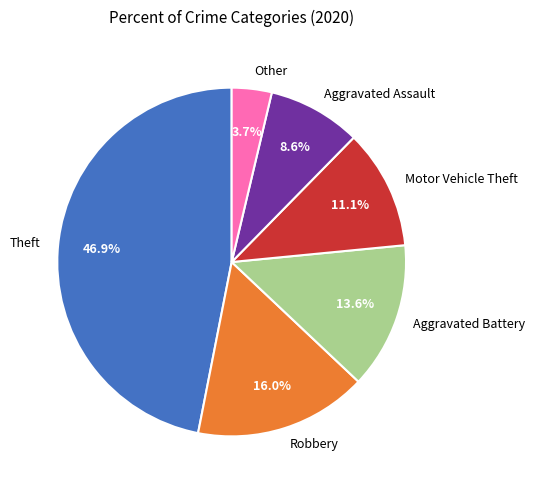

Between Motor Vehicle Theft and Robbery, which is larger?

Robbery